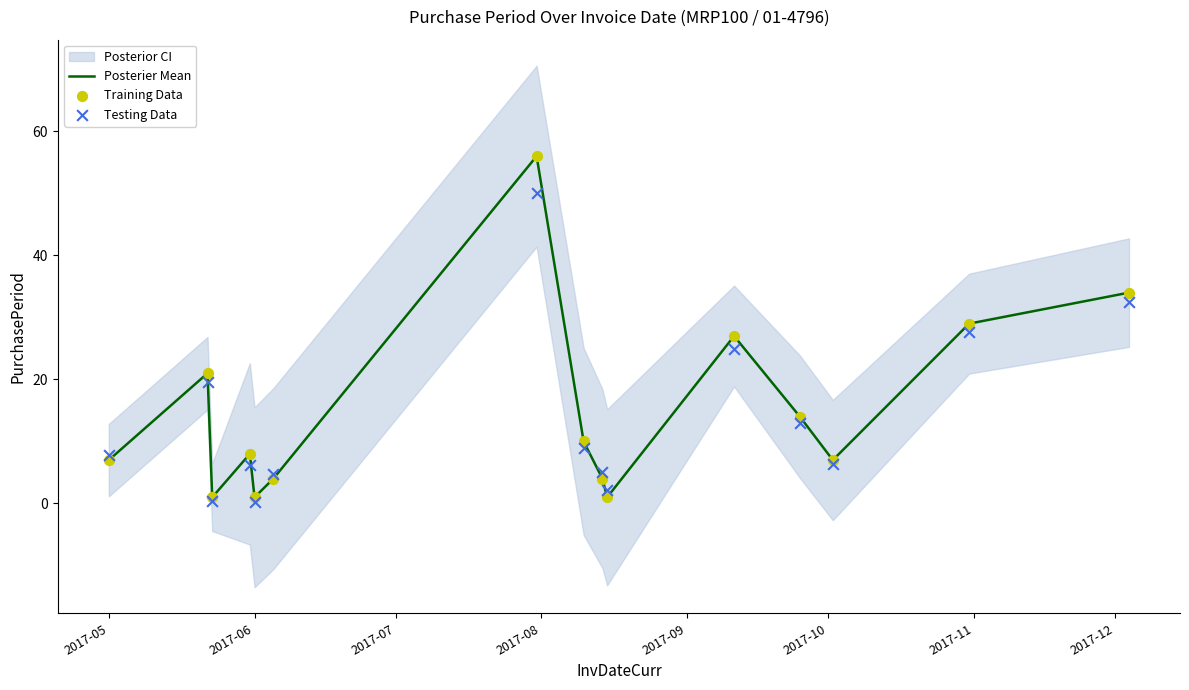

Which series has the largest total across all categories?

Posterier Mean